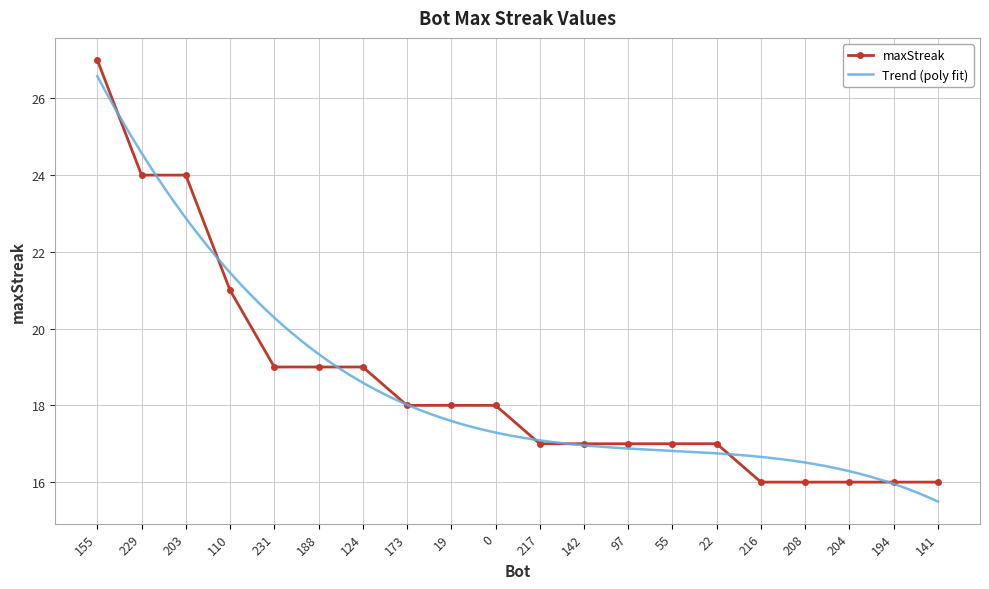

What position from the left is 188?

6